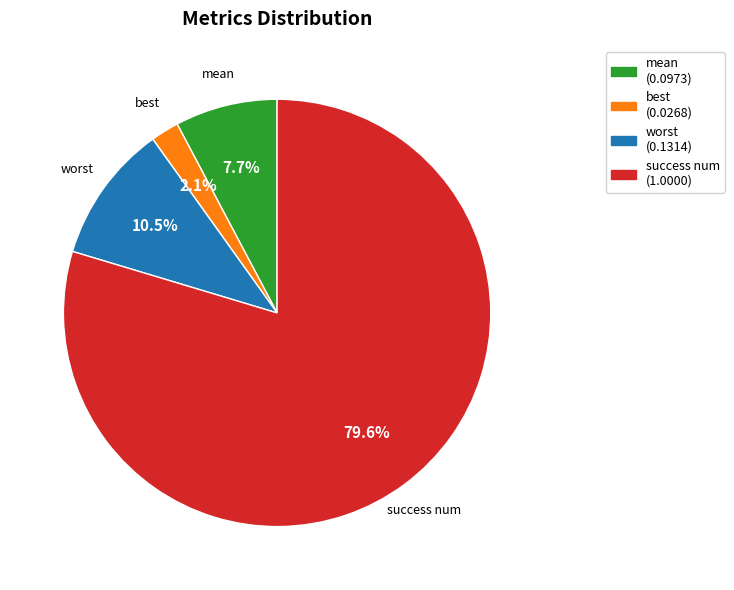

How many slices are in this pie chart?

4